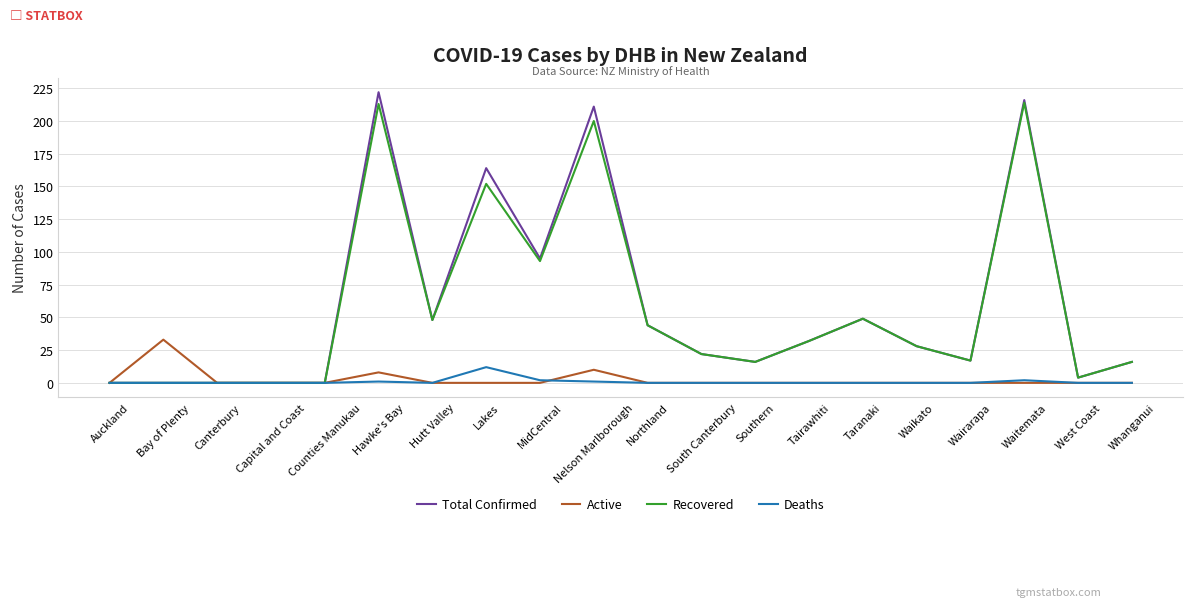

Which series has the widest spread of values?

Total Confirmed